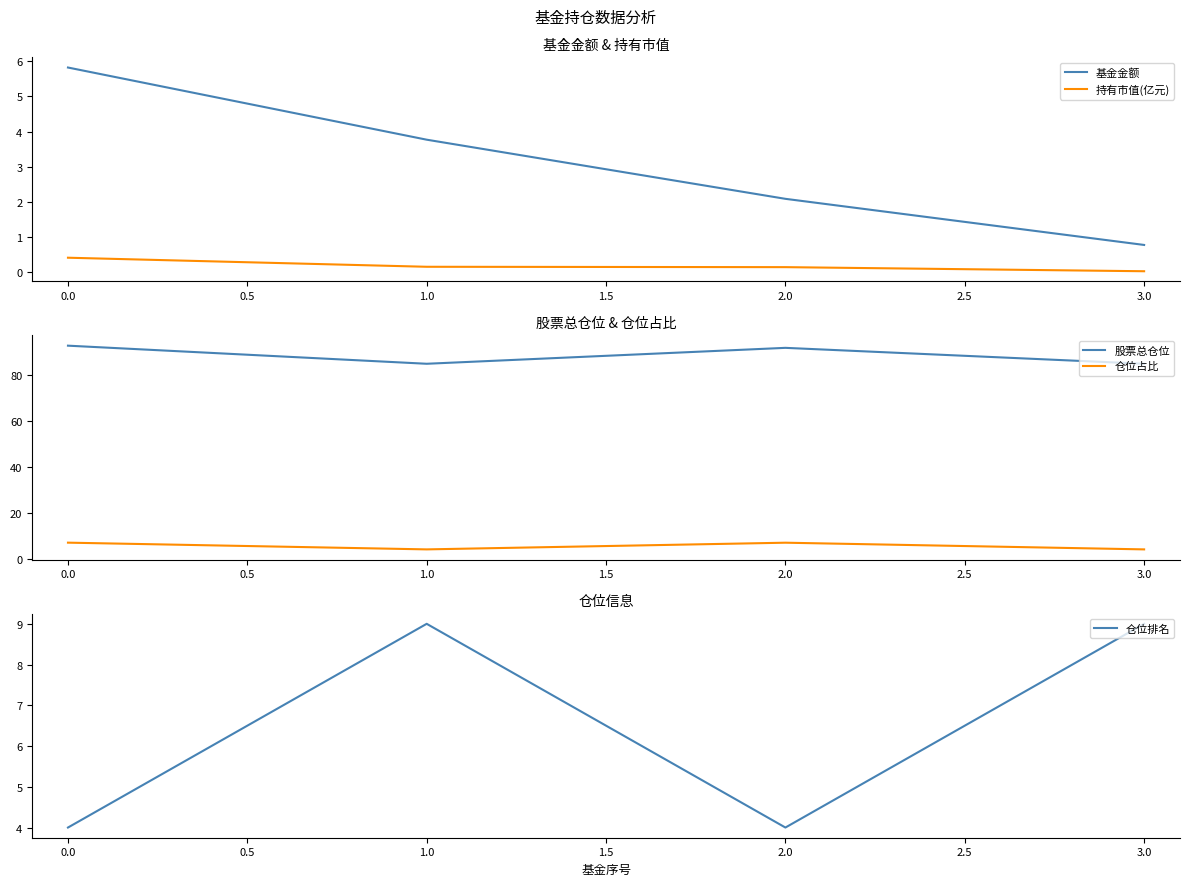

Is this an area chart (filled region under the line)?

No